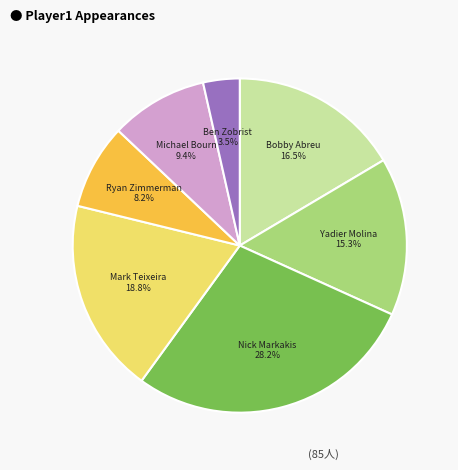

What percentage is the Ryan Zimmerman slice, to the nearest percent?

8%